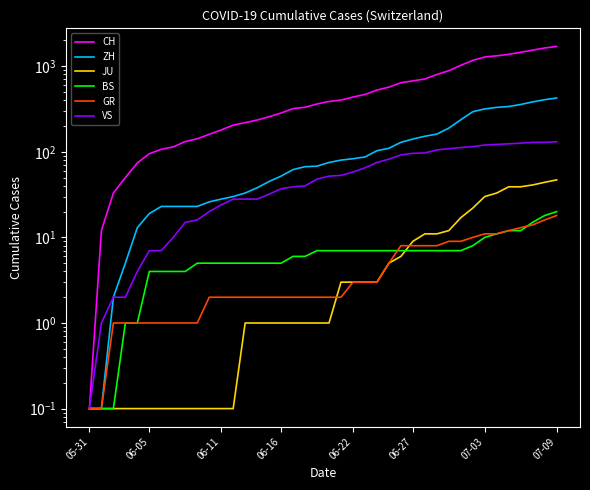

What is the difference between the maximum and second lowest values in the GR series?

17.9